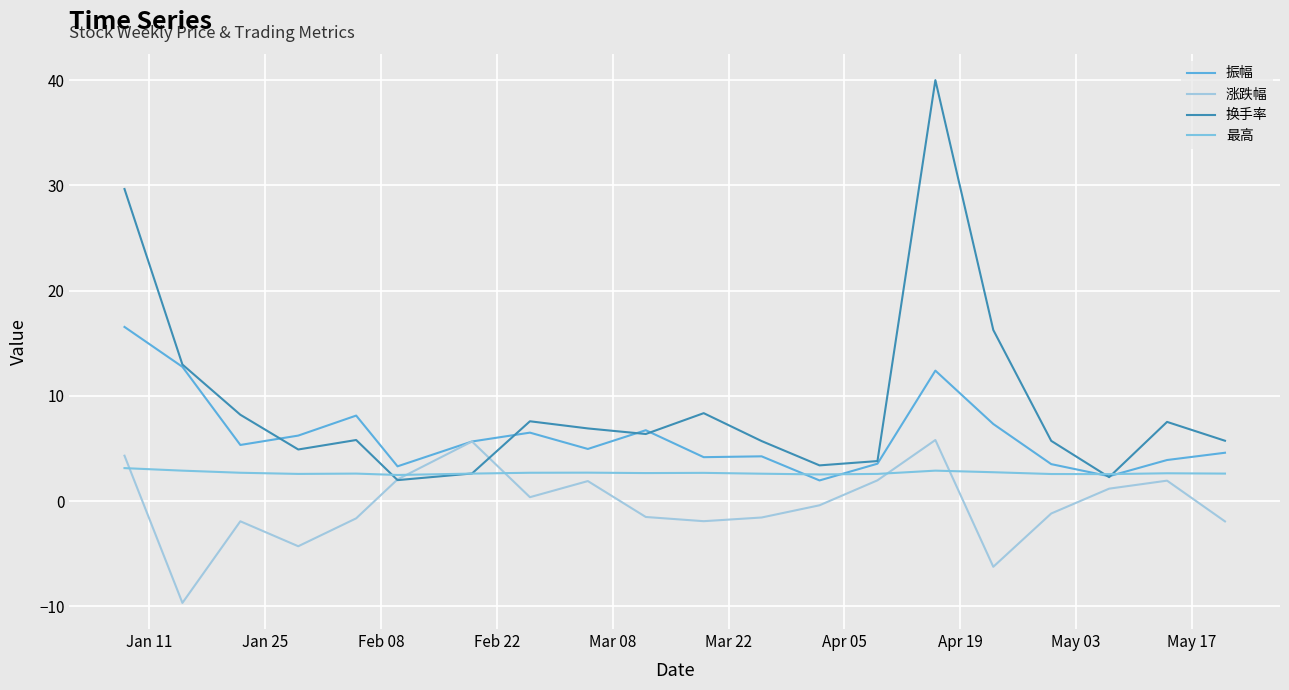

True or false: 最高 has more than 0 interior local peaks.

True